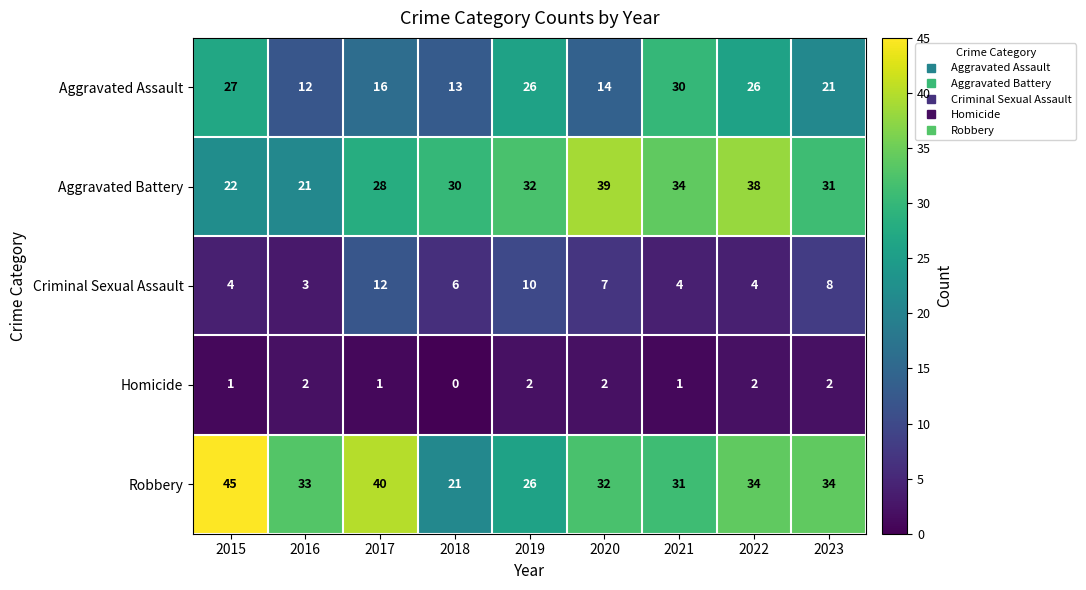

Which series has the widest spread of values?

Robbery